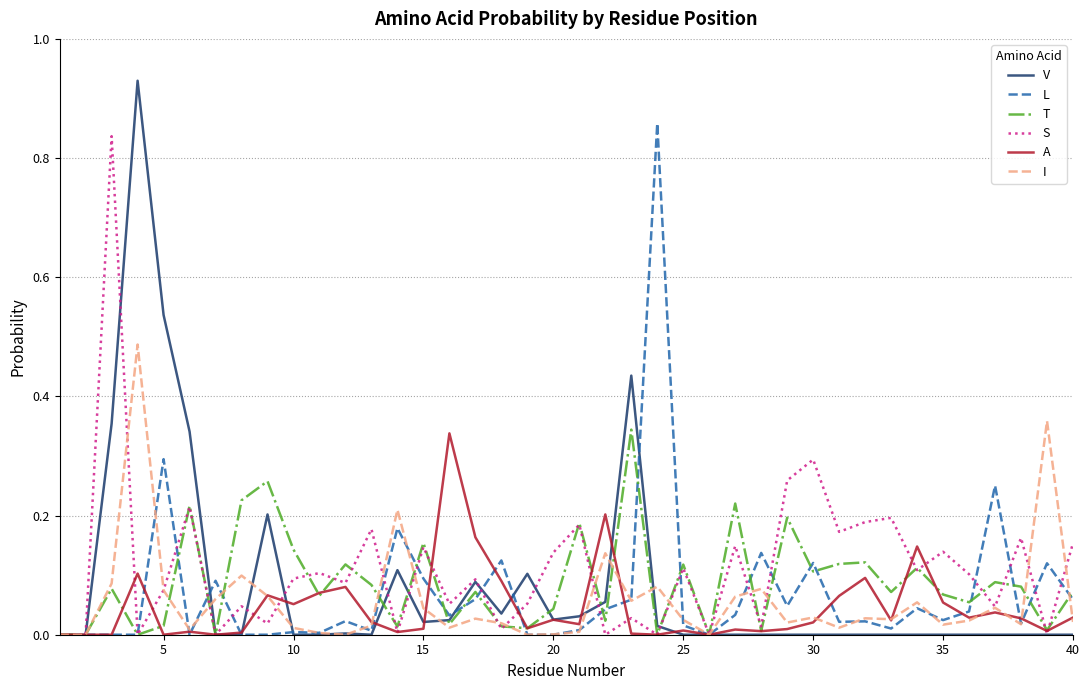

Which series has the largest range (max minus min)?

V